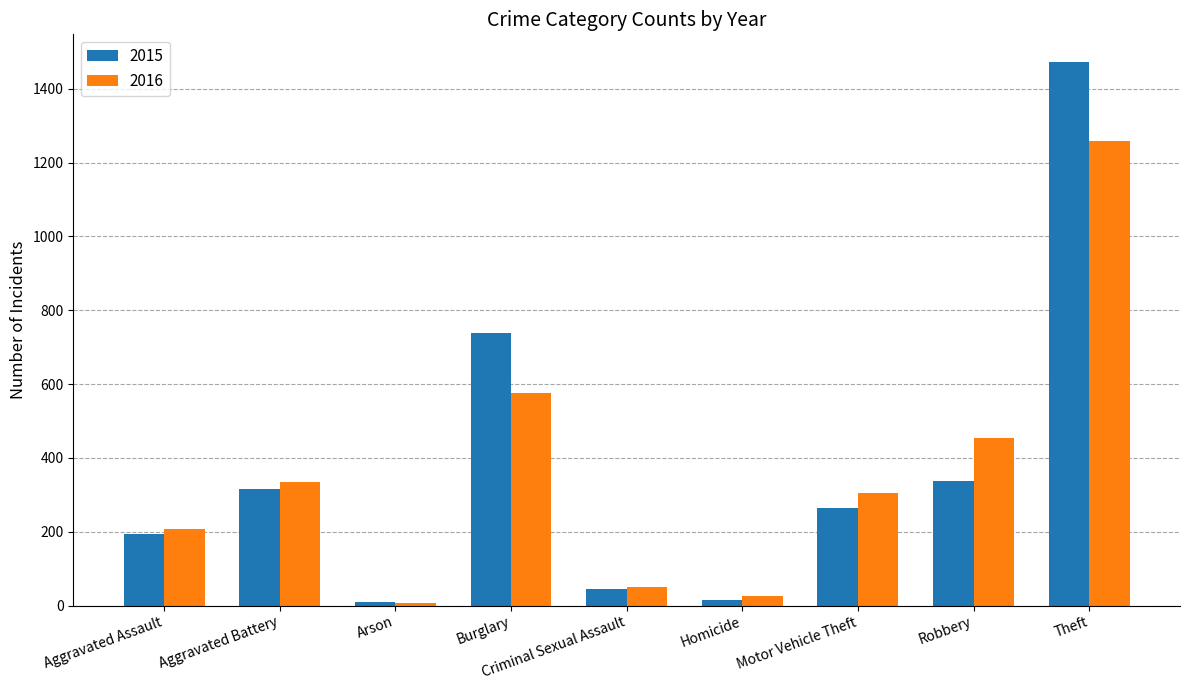

At which label is 2015 closest to 741?

Burglary